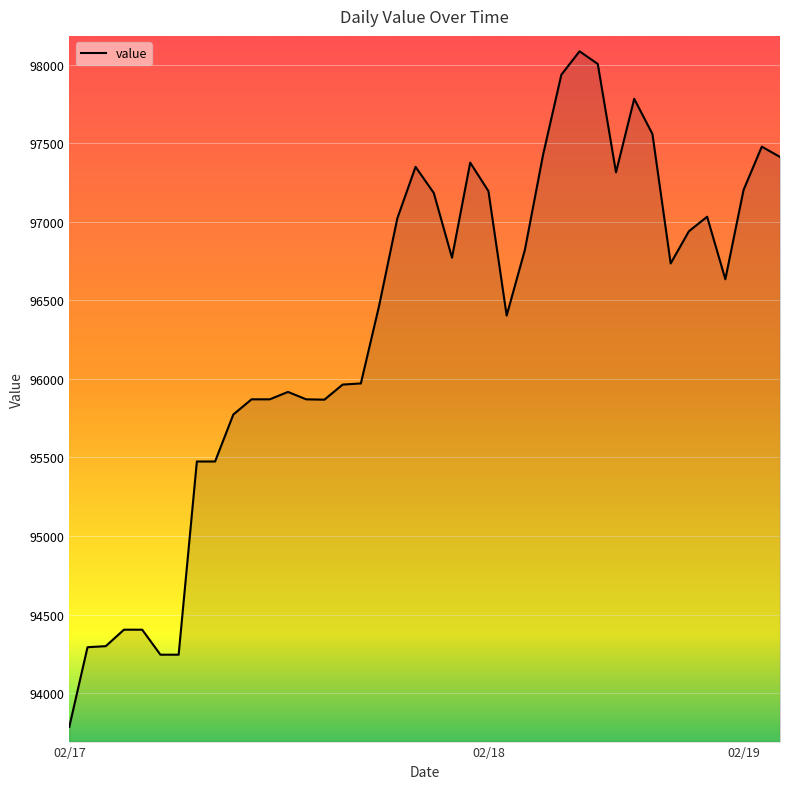

What is the maximum value shown in the chart?

98086.8